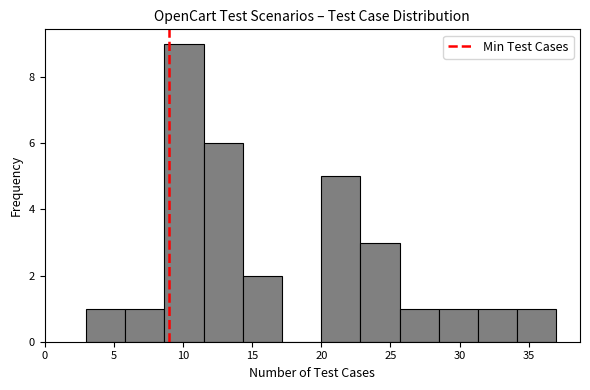

Reading left to right, transcribe this chart: for each bar, give the range it covers on the x-axis and its height. Neither the bar edges nor the heights are printed on the chart, so give them approximately, as read against the axes.

3.0 to 6.0: 1
6.0 to 8.5: 1
8.5 to 11.5: 9
11.5 to 14.5: 6
14.5 to 17.0: 2
17.0 to 20.0: 0
20.0 to 23.0: 5
23.0 to 25.5: 3
25.5 to 28.5: 1
28.5 to 31.5: 1
31.5 to 34.0: 1
34.0 to 37.0: 1